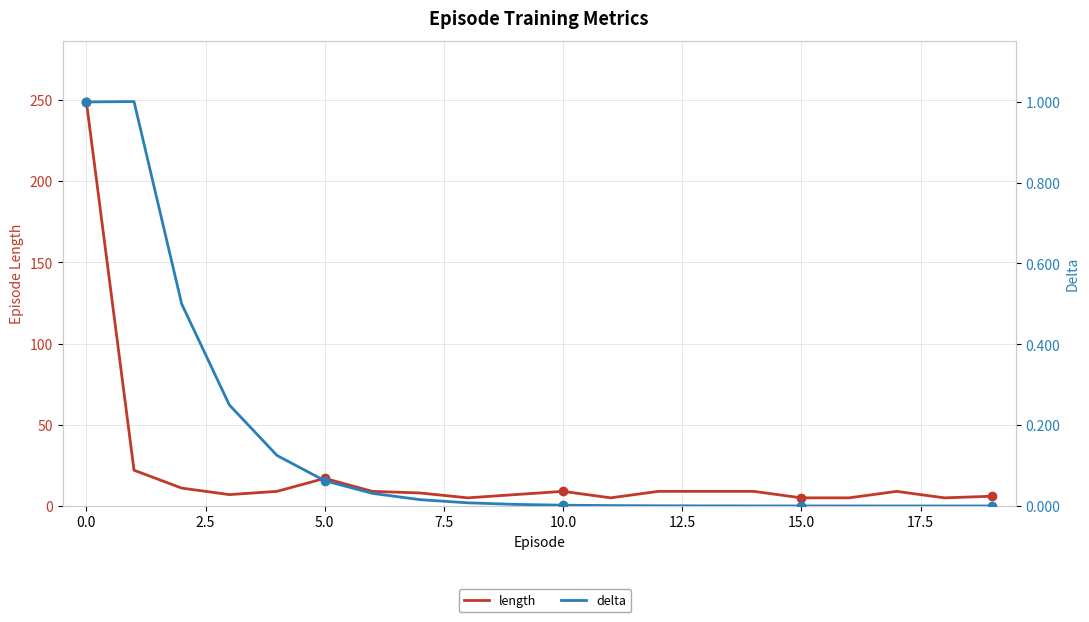

Is it true that length equals 6.9 at 16?

False